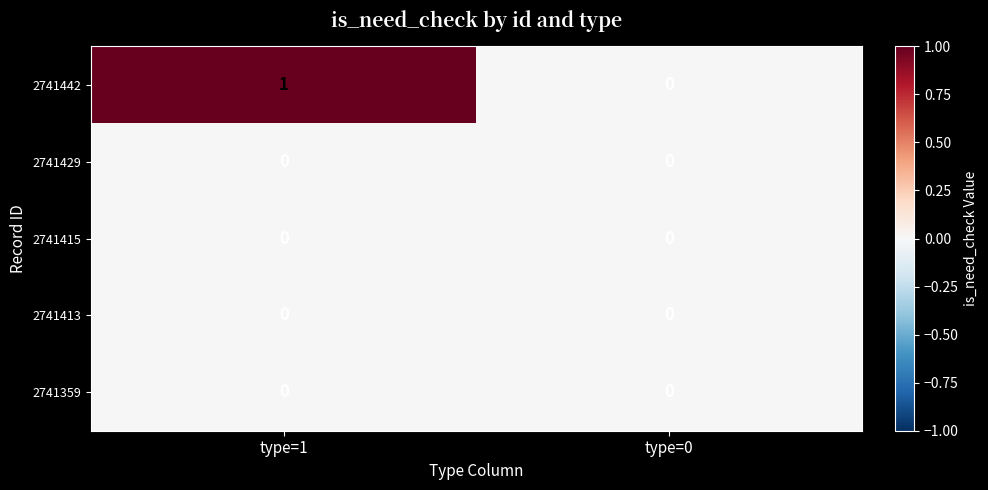

Which series changed the most between type=1 and type=0?

2741442